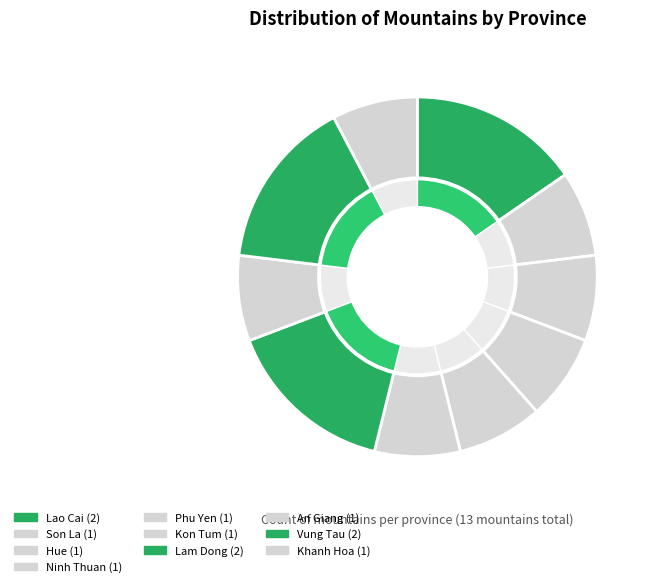

Is Ninh Thuan the majority of the pie?

No